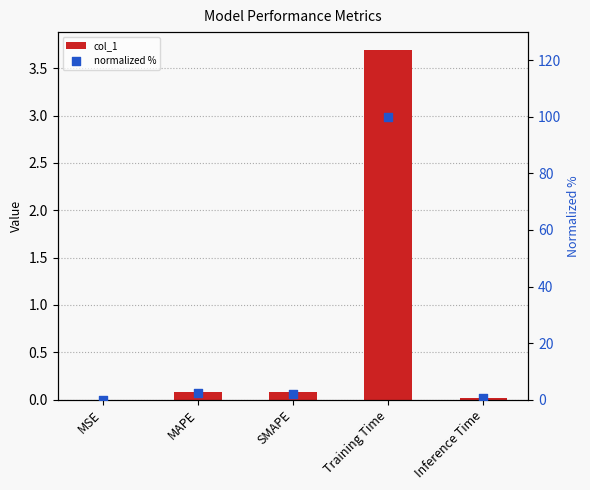

Which series has the widest spread of Y values?

normalized %